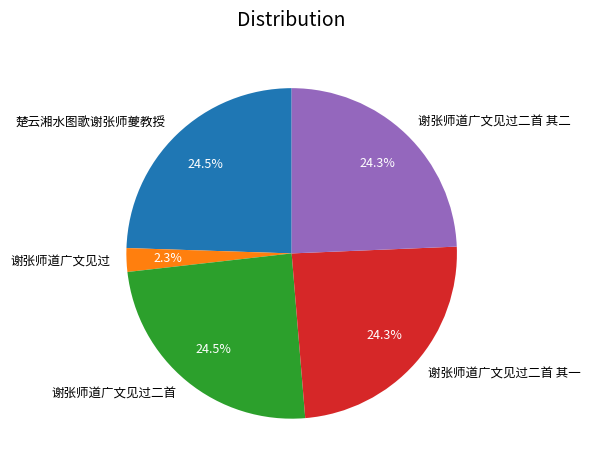

Is the sum of 谢张师道广文见过二首 其二 and 谢张师道广文见过二首 其一 greater than half?

No